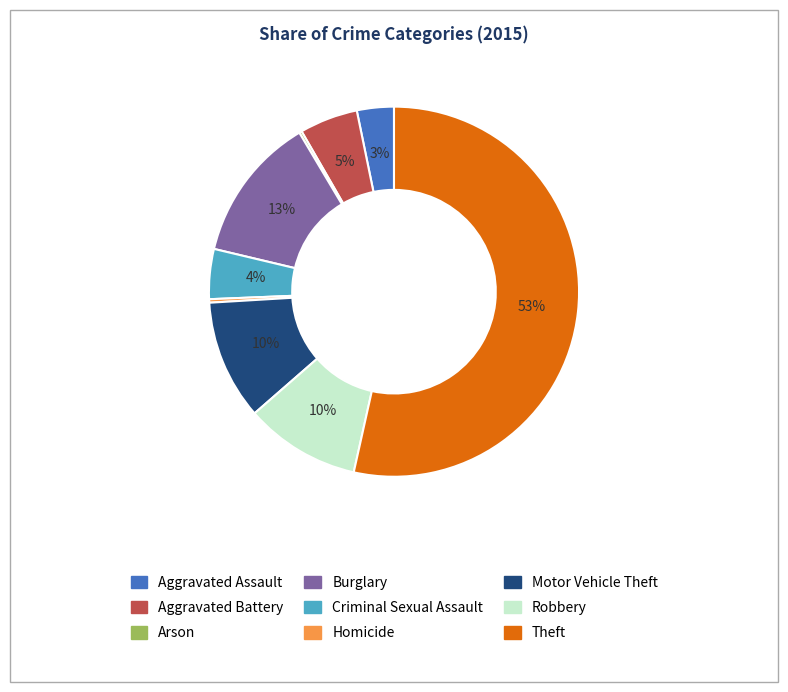

Is there a majority slice in this chart?

Yes